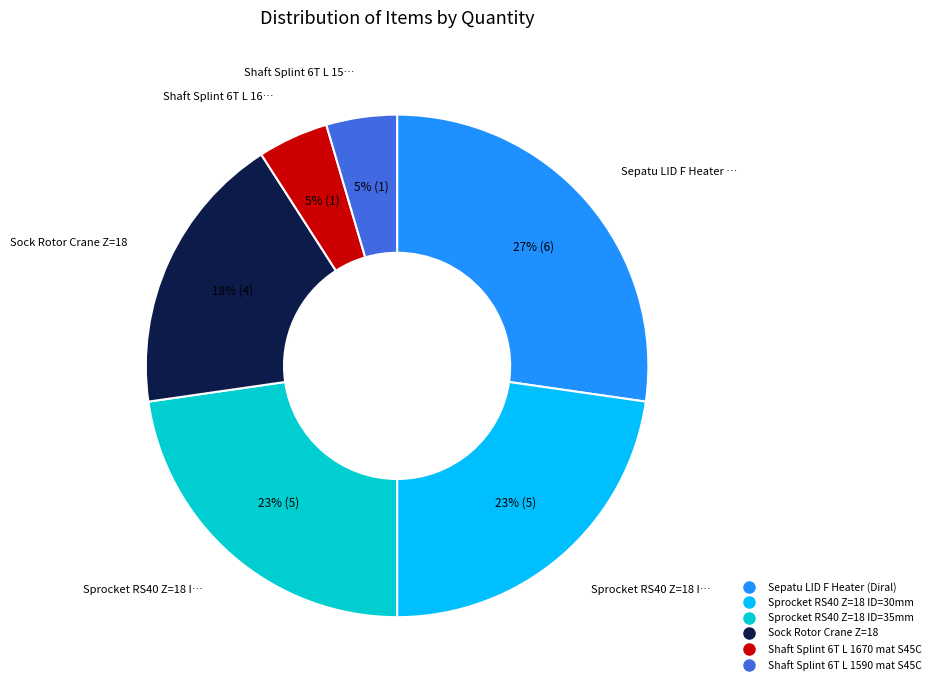

What percentage is the Sprocket RS40 Z=18 ID=30mm slice, to the nearest percent?

23%